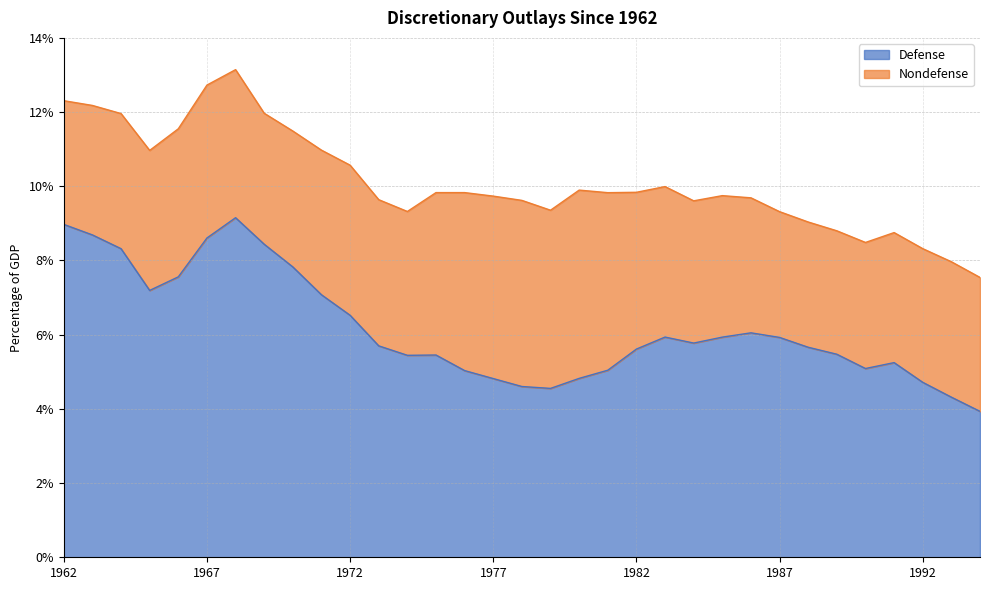

At which category does the data reach its first local peak?

1968